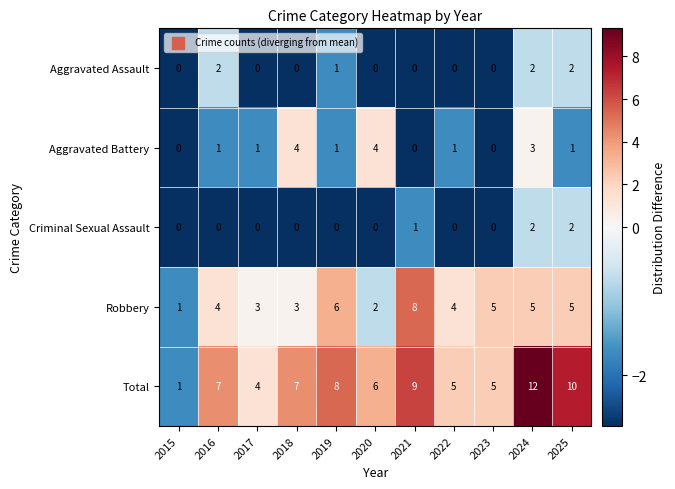

Which category has the highest value across all series?

2024